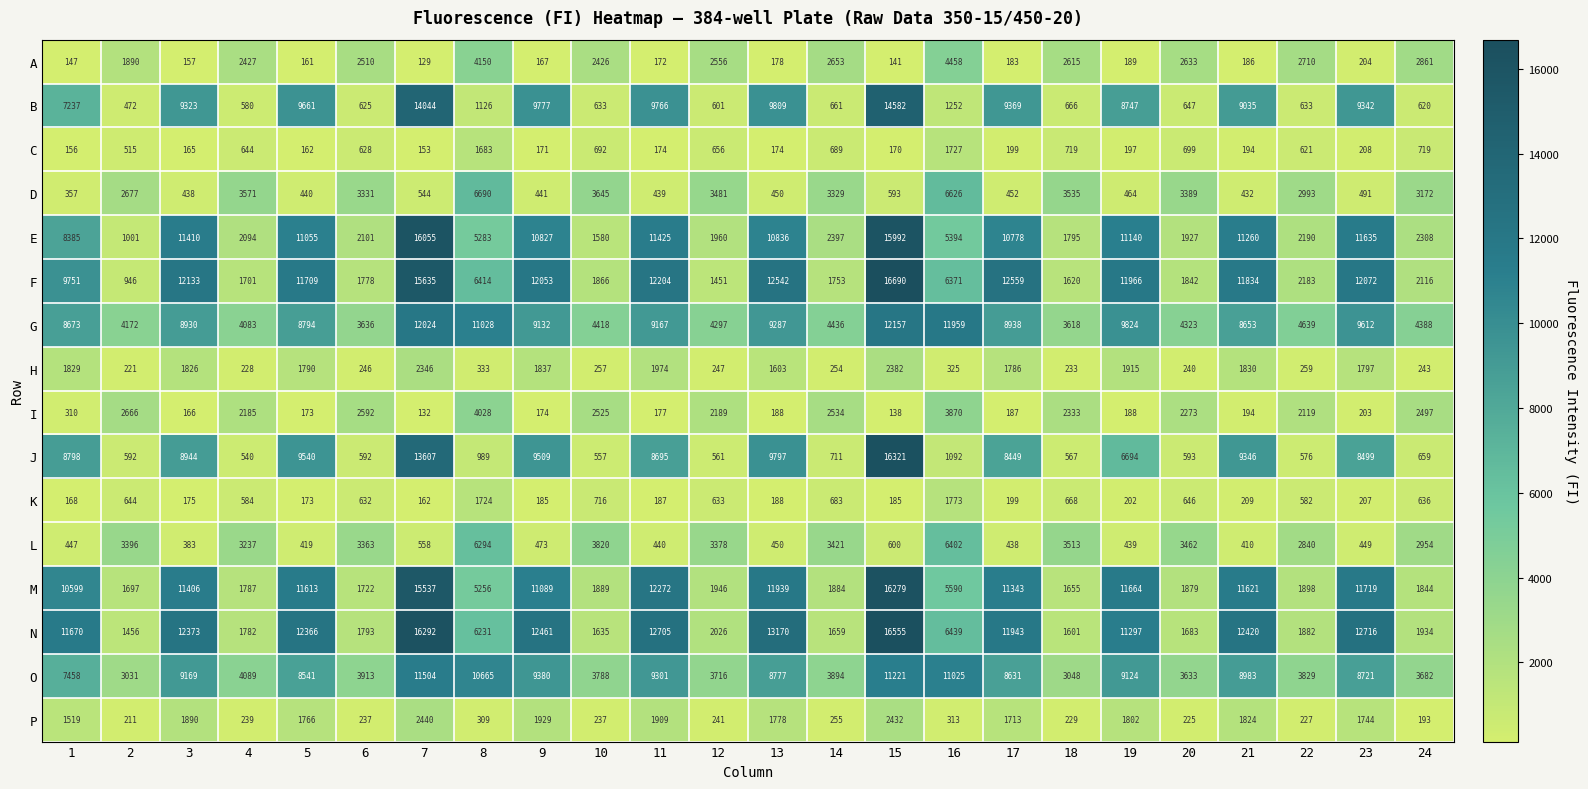

At how many categories does at least one series exceed 8515?

14